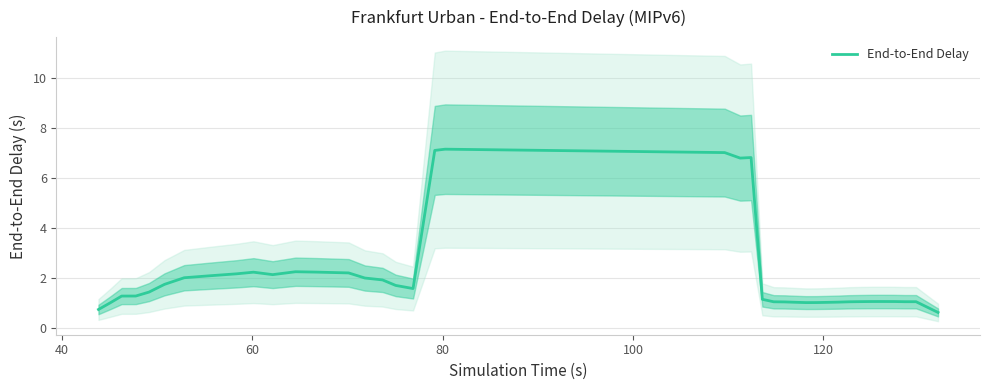

What is the sum of all values?

84.4